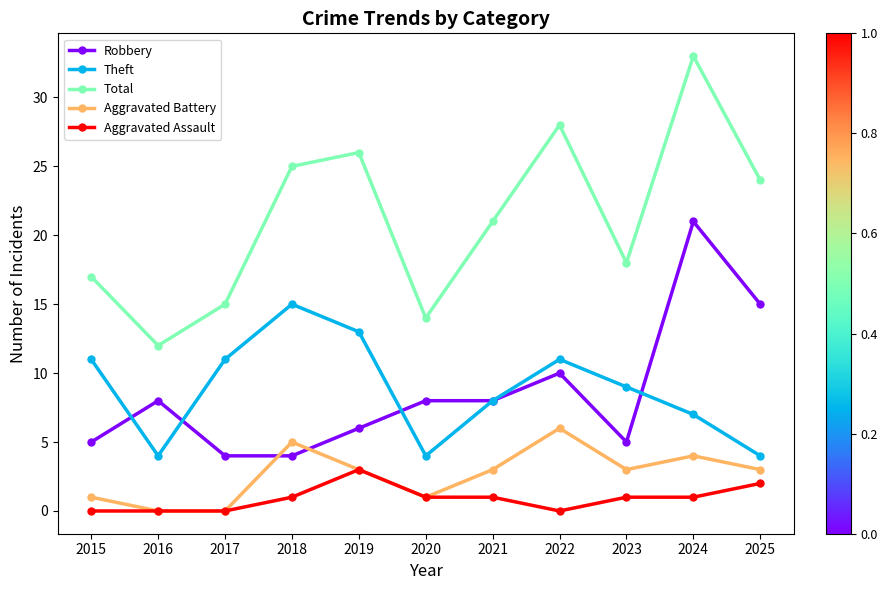

In Aggravated Battery, how many points are higher than both neighbors (excluding endpoints)?

3